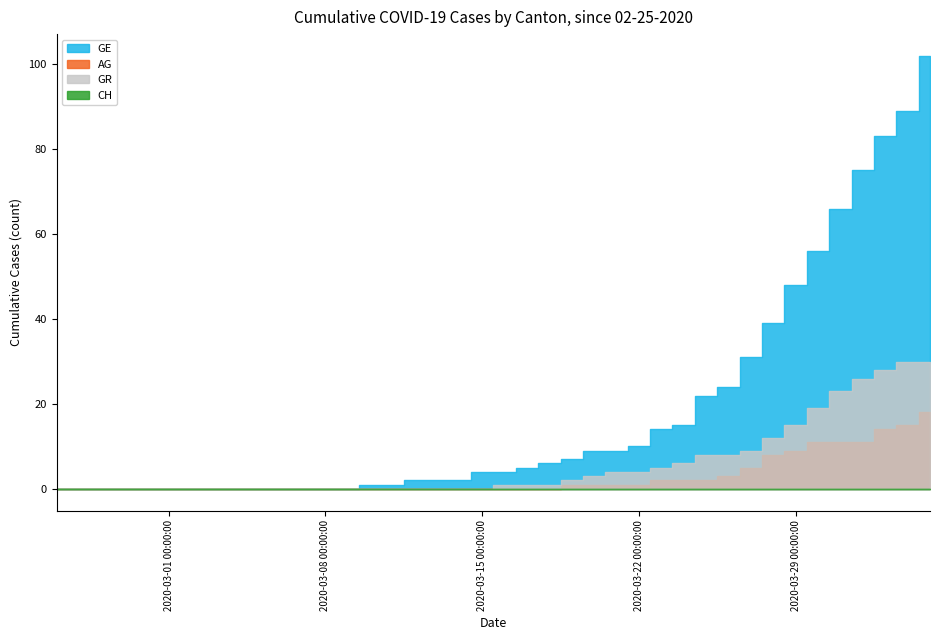

True or false: GE and AG cross at least once.

False